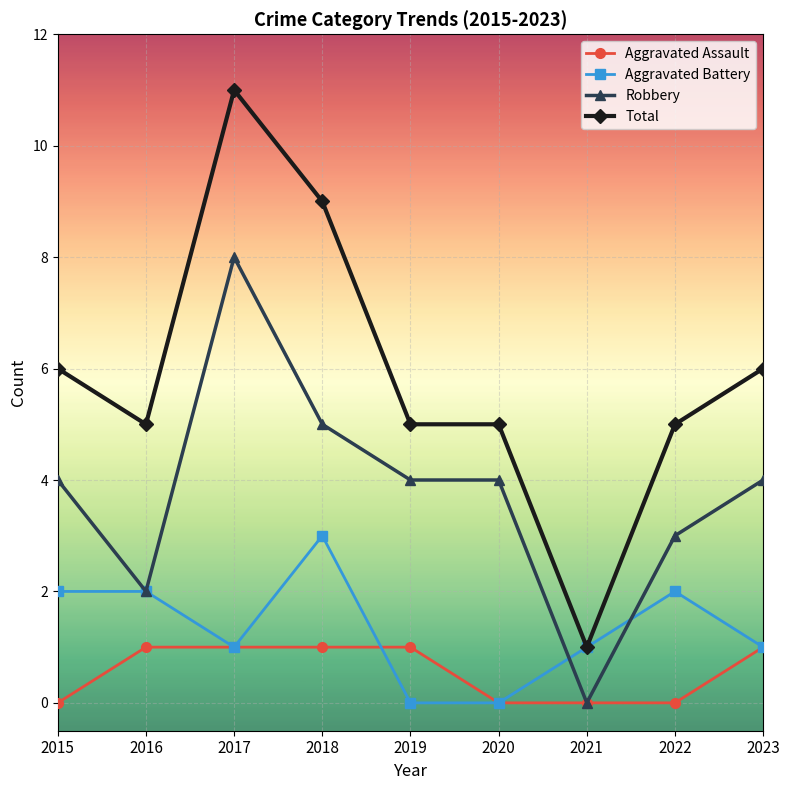

Which series has the widest spread of values?

Total